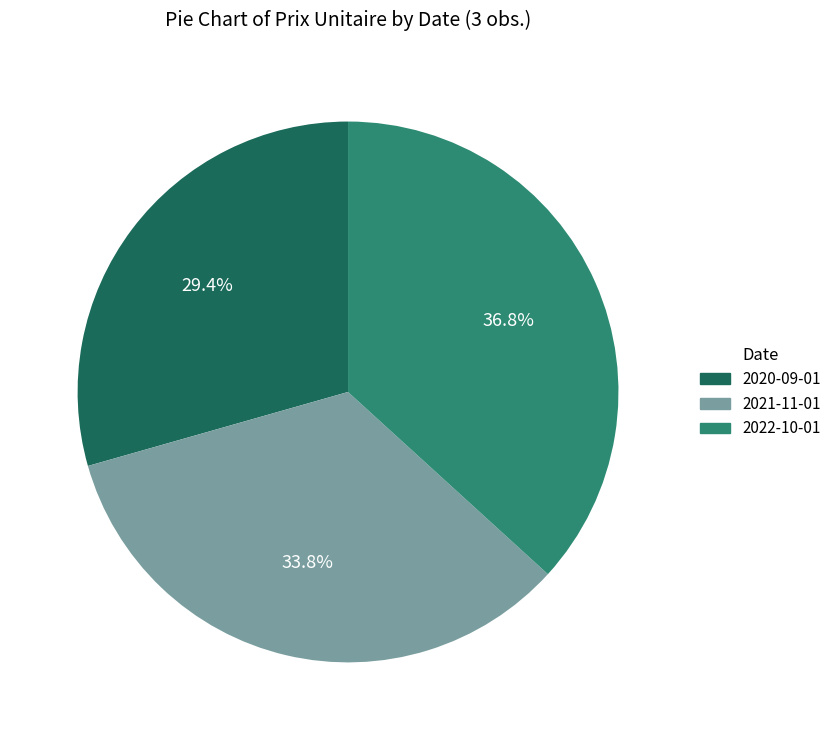

Rank the categories by value from lowest to highest.

2020-09-01, 2021-11-01, 2022-10-01